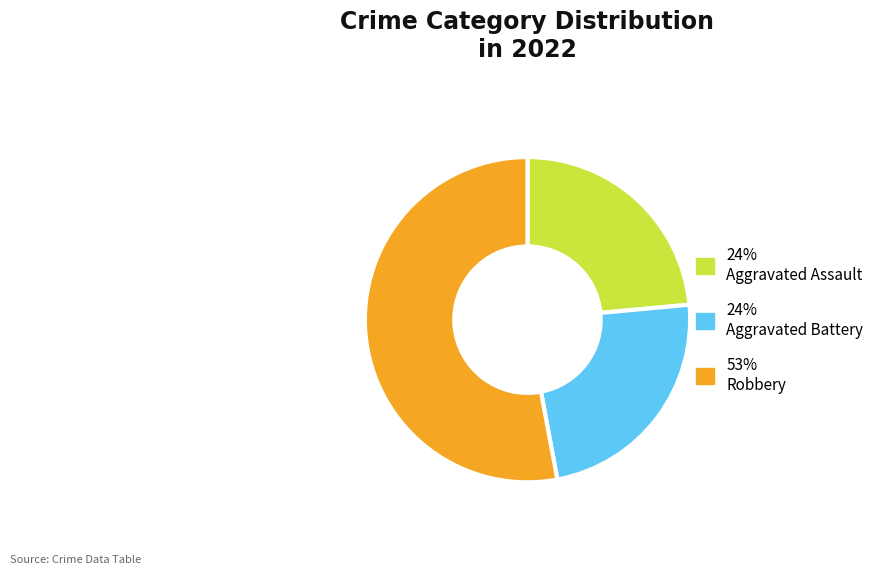

Approximately how many times larger is the value at 53% Robbery compared to 24% Aggravated Assault?

2.2